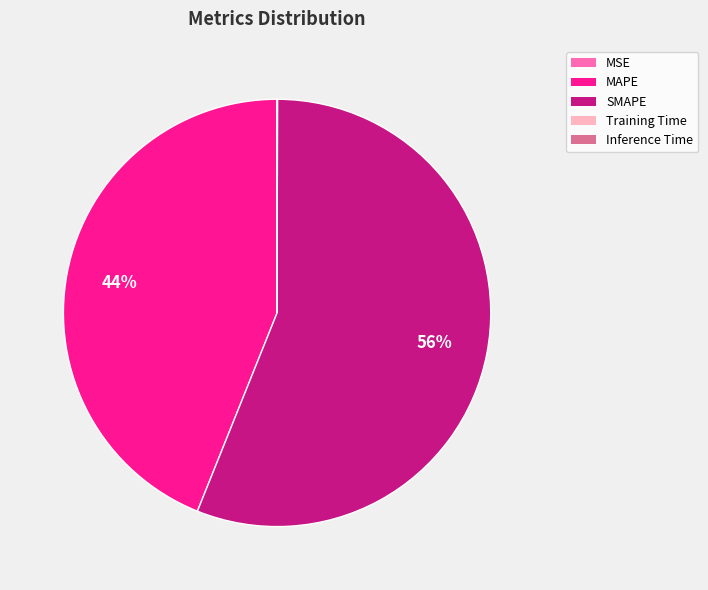

Which slice represents more than half of the pie?

SMAPE